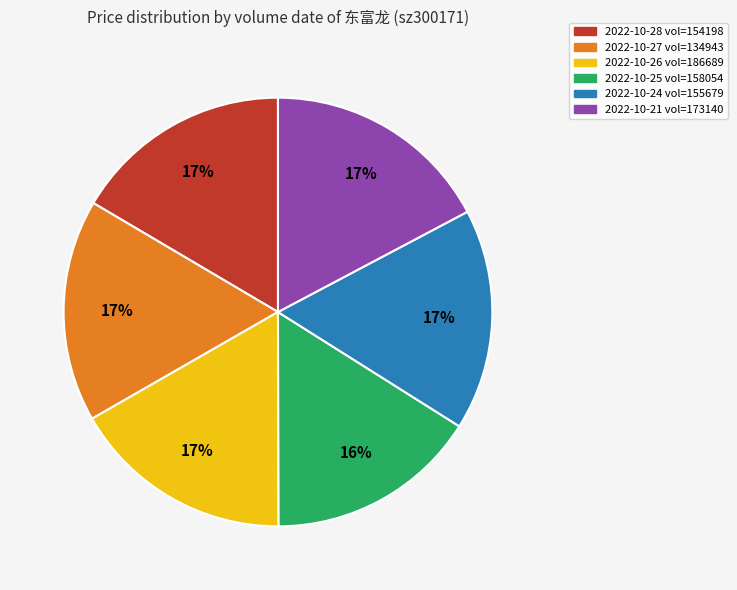

Is there a majority slice in this chart?

No